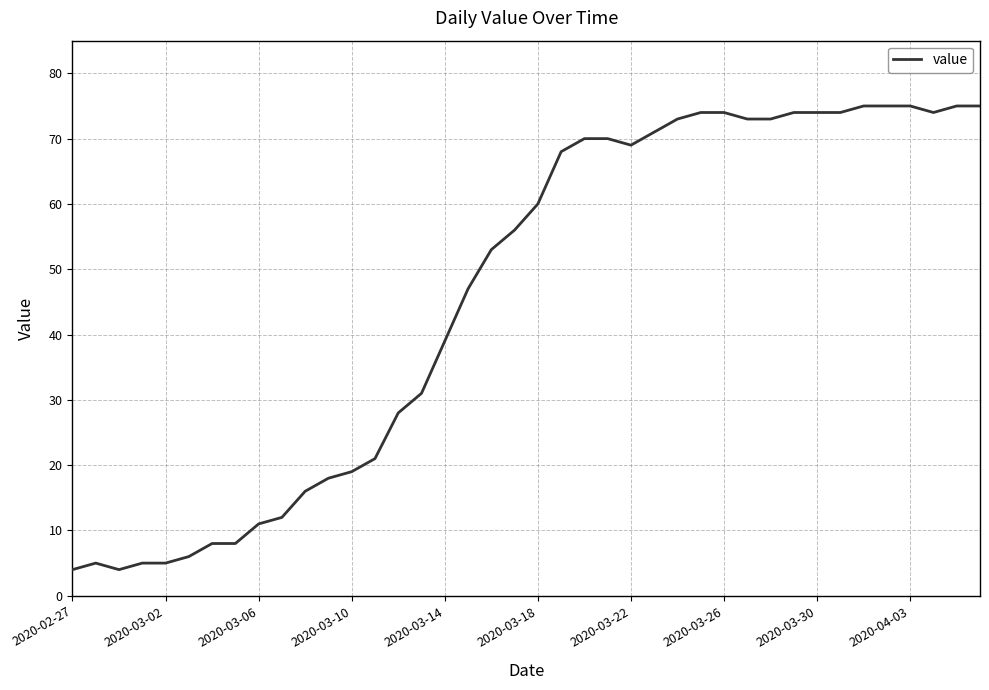

What is the difference between the maximum and minimum values?

71